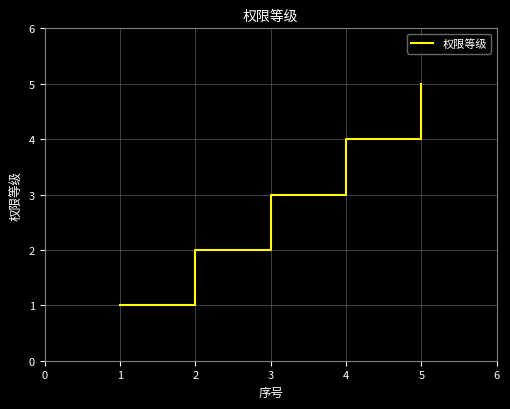

How many series are shown in this chart?

1